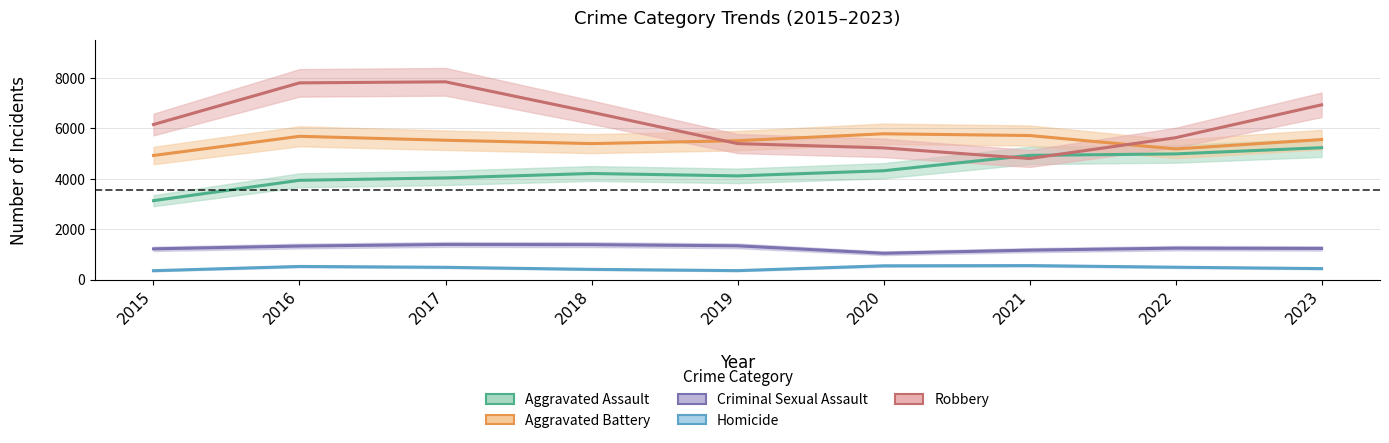

Reading left to right, list all the values displayed in this chart.

Aggravated Assault: 3132	3941	4036	4211	4116	4320	4930	4989	5235
Aggravated Battery: 4926	5688	5532	5398	5514	5788	5719	5186	5558
Criminal Sexual Assault: 1218	1329	1392	1385	1338	1043	1166	1245	1234
Homicide: 350	519	485	403	353	544	553	488	434
Robbery: 6156	7810	7852	6645	5398	5228	4806	5633	6938